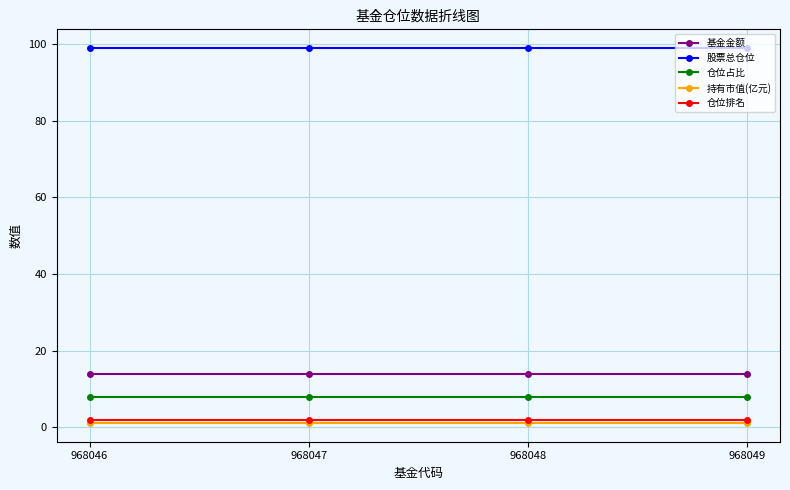

True or false: 股票总仓位 has a value of 29.5 at 968047.

False